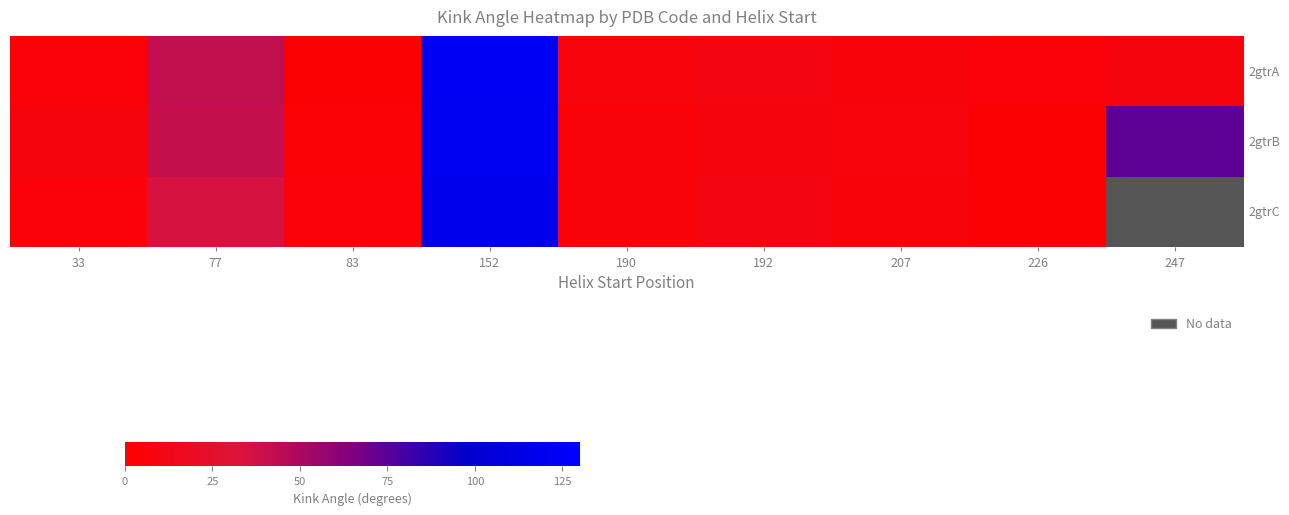

The 2gtrB series shows 121.4 at 152. True or false?

True